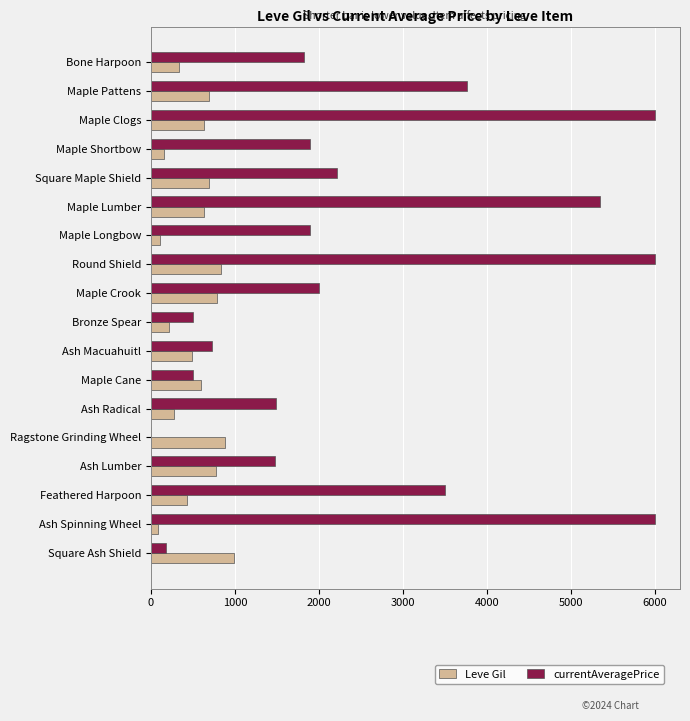

Which series changed the most between Maple Crook and Maple Cane?

currentAveragePrice